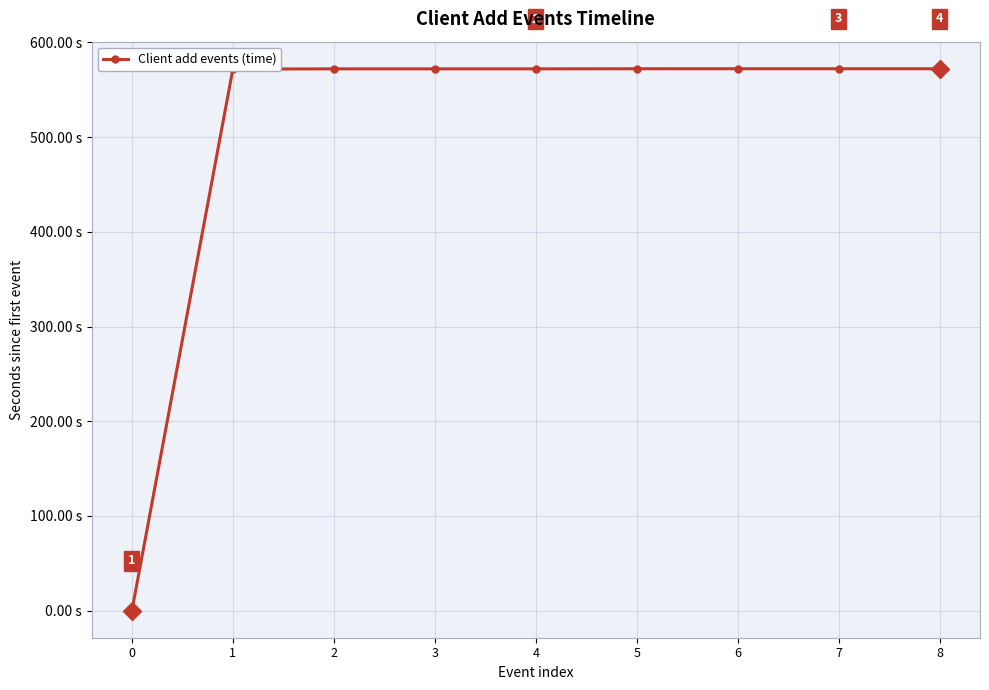

Reading left to right, what are all the values shown in this chart?

0=0.0	1=571.9	2=572.1	3=572.1	4=572.1	5=572.2	6=572.2	7=572.2	8=572.2